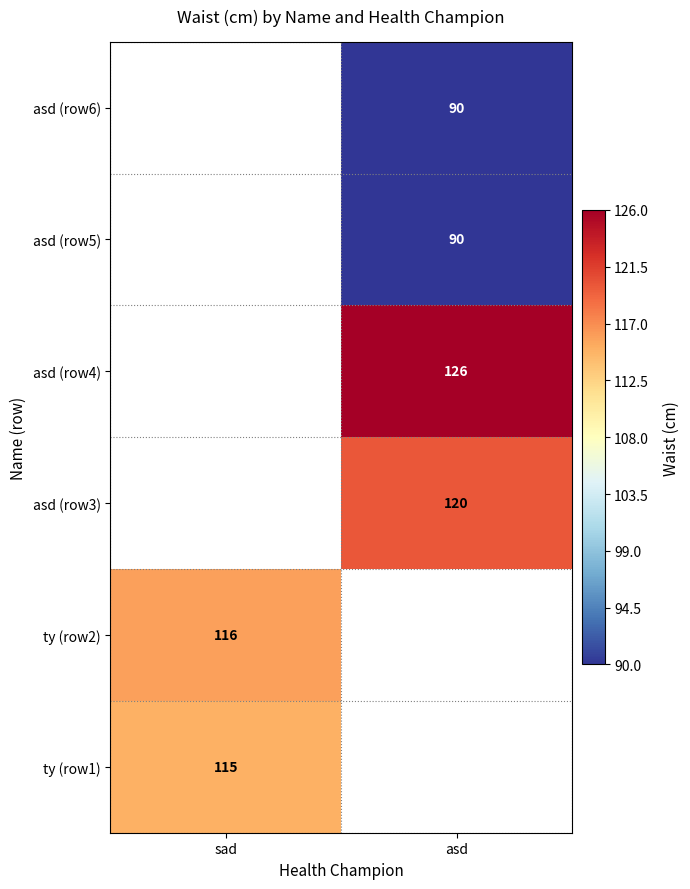

At how many categories does at least one series exceed 114?

2